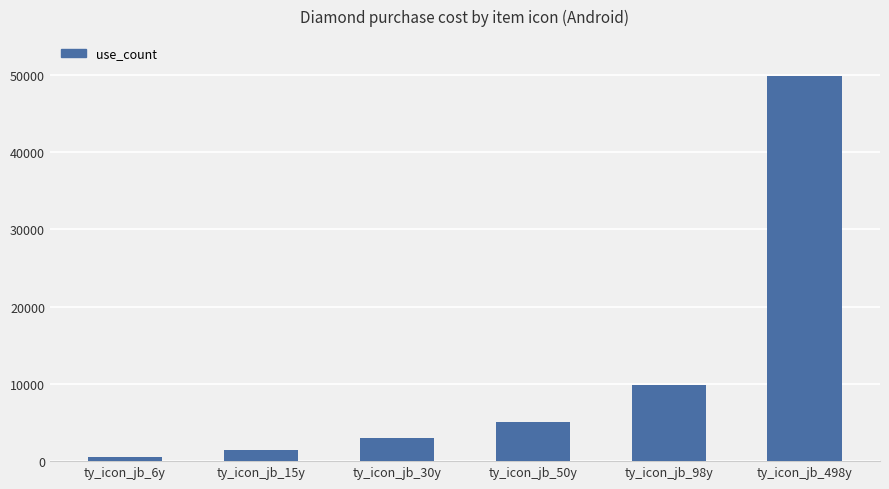

Reading left to right, extract all data points from this chart.

ty_icon_jb_6y=600	ty_icon_jb_15y=1500	ty_icon_jb_30y=3000	ty_icon_jb_50y=5000	ty_icon_jb_98y=9800	ty_icon_jb_498y=49800